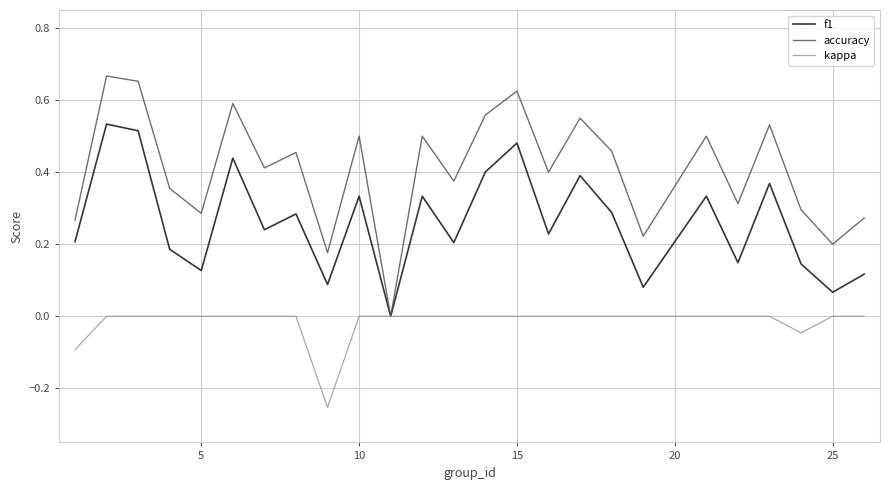

Which series has the largest range (max minus min)?

accuracy